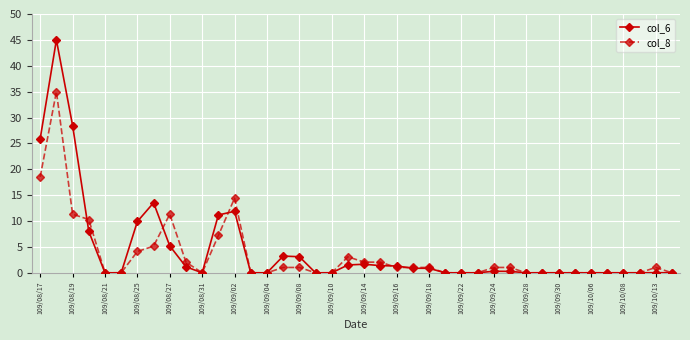

Count the number of data series in this chart.

2